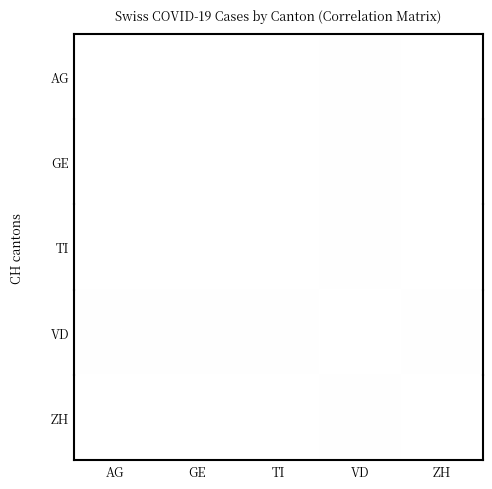

At which category is the sum across all series the highest?

AG